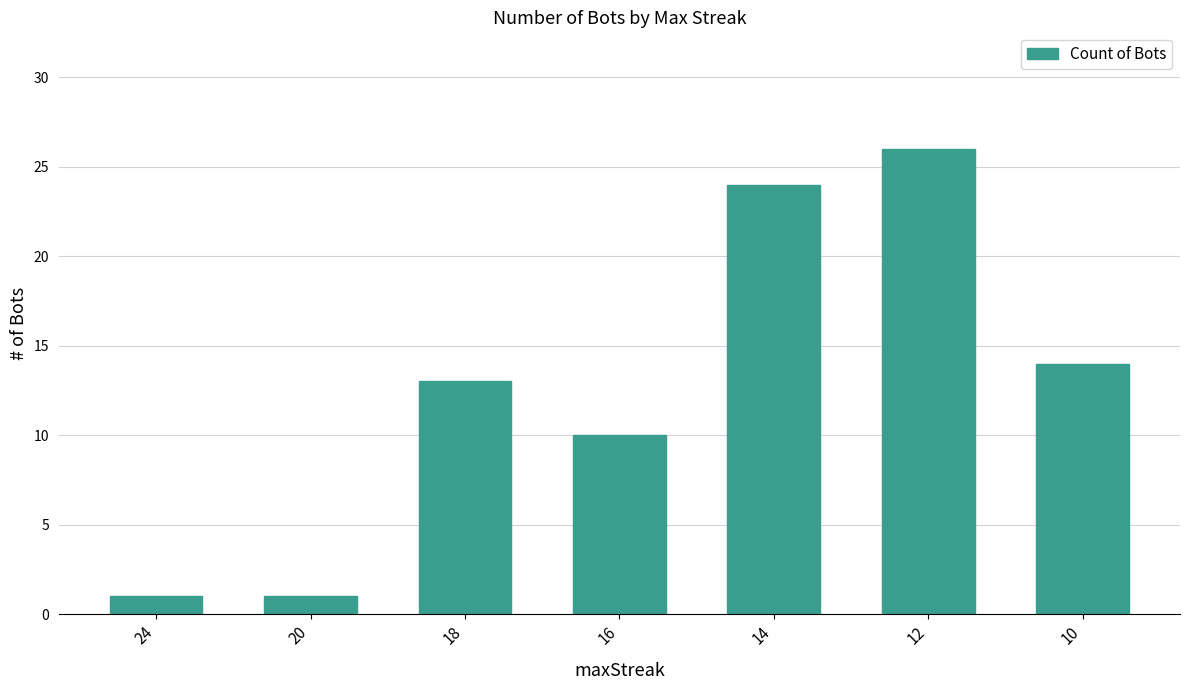

Between 16 and 10, which is larger?

10